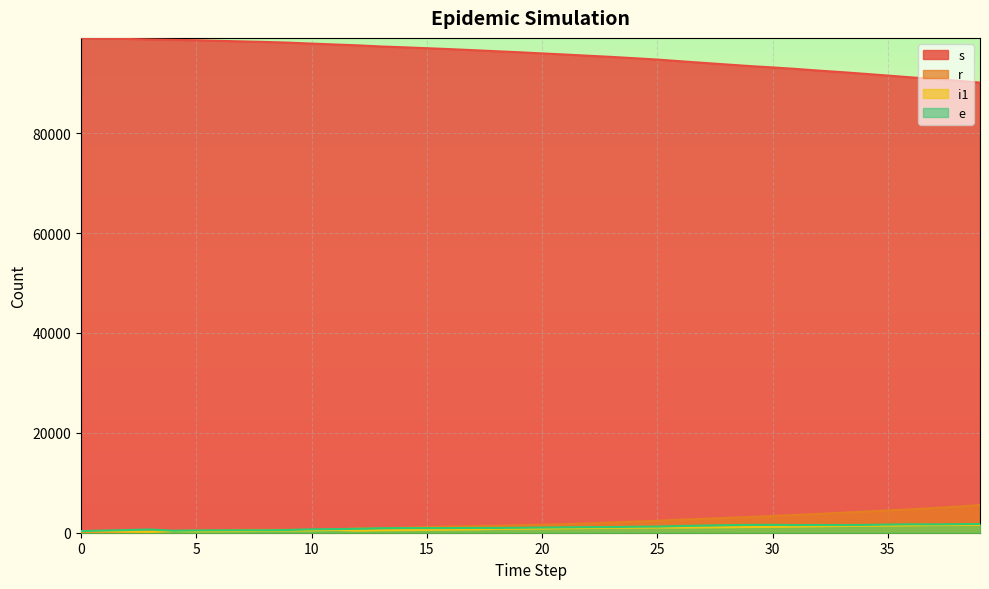

Reading left to right, extract all data points from this chart.

s: 0=99075	1=98967	2=98862	3=98758	4=98675	5=98614	6=98481	7=98372	8=98264	9=98123	10=97935	11=97755	12=97583	13=97360	14=97192	15=97009	16=96824	17=96622	18=96406	19=96200	20=95967	21=95746	22=95504	23=95273	24=95007	25=94735	26=94401	27=94077	28=93755	29=93440	30=93162	31=92866	32=92525	33=92219	34=91881	35=91531	36=91175	37=90855	38=90506	39=90128
r: 0=0	1=83	2=178	3=258	4=340	5=428	6=515	7=591	8=591	9=591	10=591	11=591	12=913	13=914	14=1021	15=1127	16=1231	17=1313	18=1376	19=1509	20=1614	21=1720	22=1857	23=2044	24=2223	25=2394	26=2614	27=2779	28=2958	29=3141	30=3343	31=3558	32=3767	33=4002	34=4224	35=4462	36=4687	37=4946	38=5218	39=5549
e: 0=324	1=432	2=537	3=641	4=400	5=461	6=486	7=490	8=494	9=552	10=679	11=726	12=789	13=904	14=931	15=926	16=931	17=961	18=954	19=992	20=1042	21=1078	22=1118	23=1133	24=1193	25=1232	26=1345	27=1427	28=1518	29=1567	30=1573	31=1535	32=1552	33=1536	34=1559	35=1631	36=1691	37=1670	38=1713	39=1753
i1: 0=307	1=265	2=221	3=178	4=335	5=291	6=303	7=330	8=395	9=444	10=482	11=569	12=422	13=492	14=524	15=569	16=613	17=663	18=772	19=795	20=842	21=890	22=932	23=962	24=997	25=1035	26=1026	27=1064	28=1095	29=1132	30=1168	31=1222	32=1287	33=1340	34=1390	35=1413	36=1460	37=1526	38=1538	39=1554